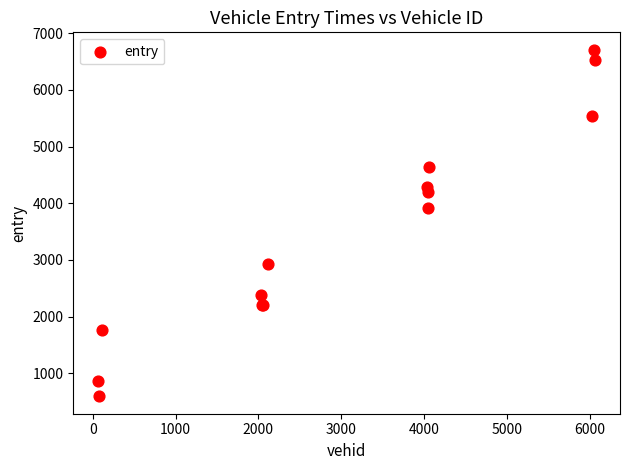

What Y value in the scatter plot is closest to 3649?

3918.5